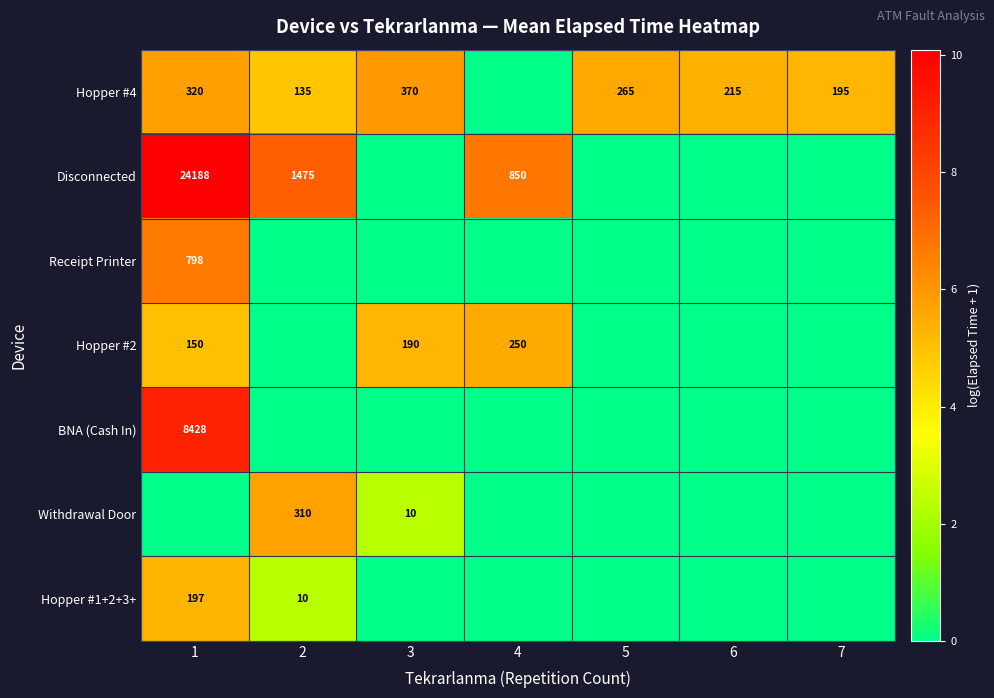

Which has a higher value, 4 or 3?

3